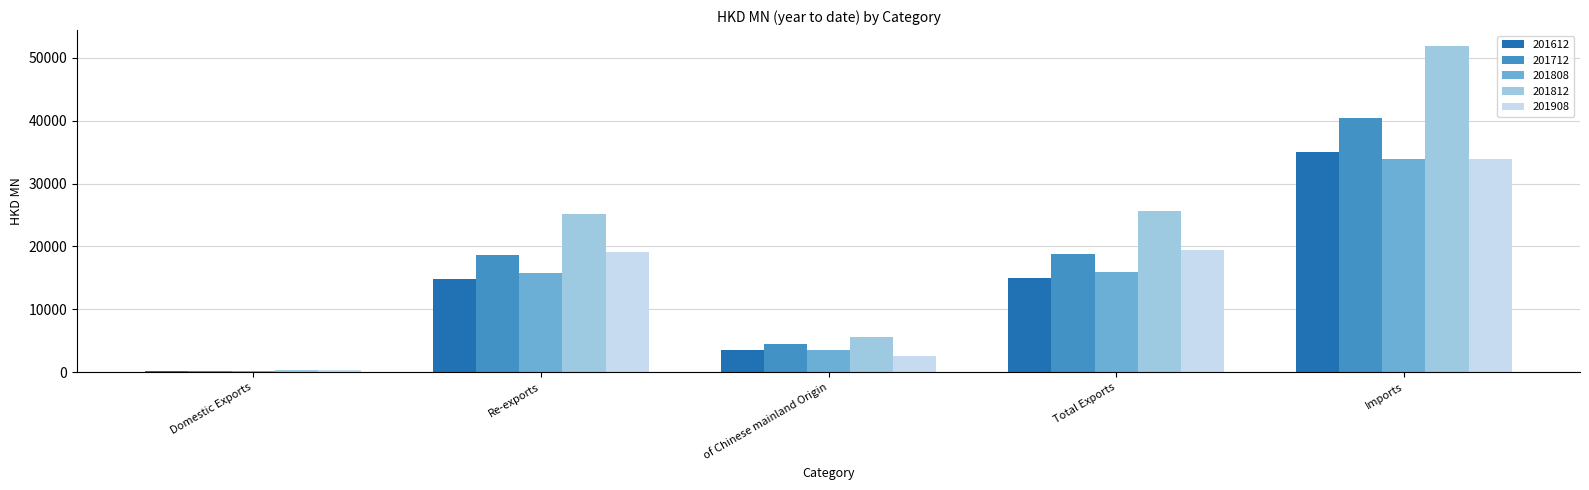

What is the maximum value for 201612?

35031.2